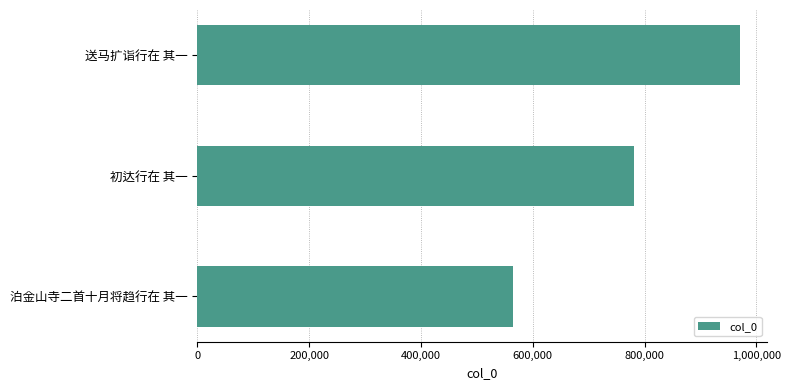

What is the change in value from 送马扩诣行在 其一 to 泊金山寺二首十月将趋行在 其一?

-407112